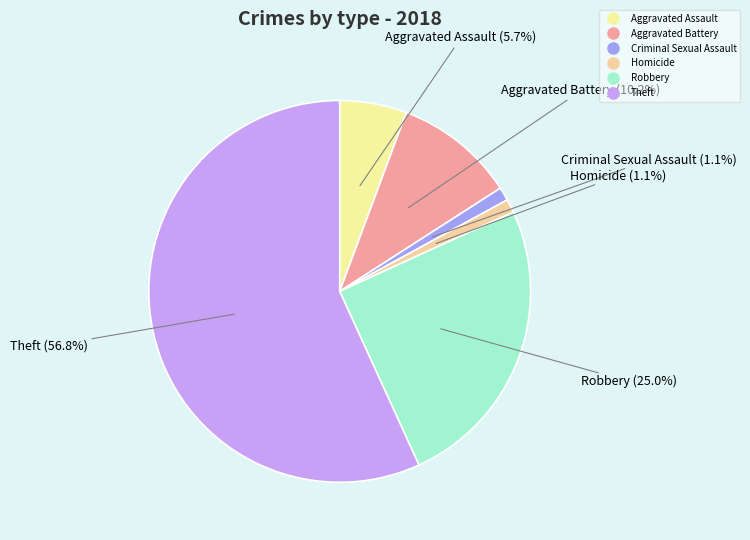

To the nearest percent, what portion does Aggravated Assault represent?

6%